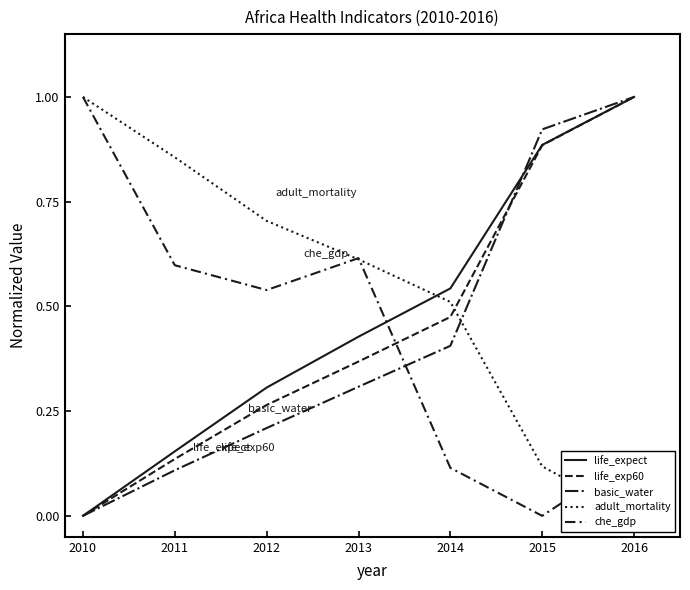

The adult_mortality series shows 0.4 at 2016. True or false?

False